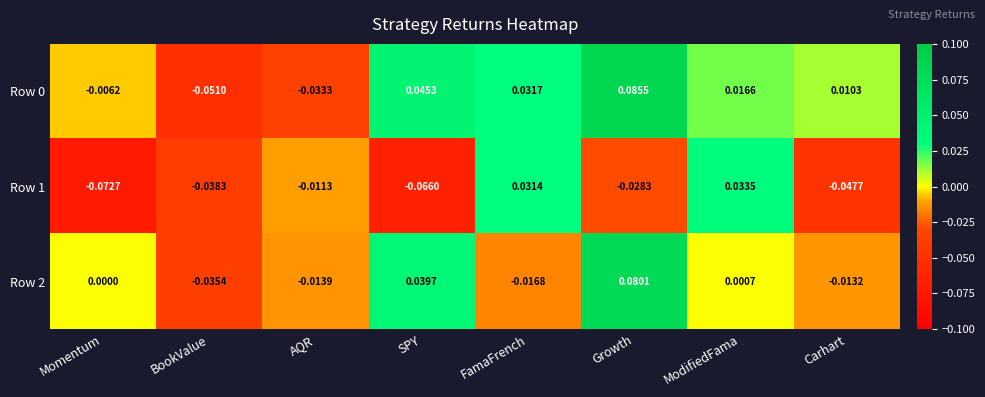

How many data points does each series have?

8